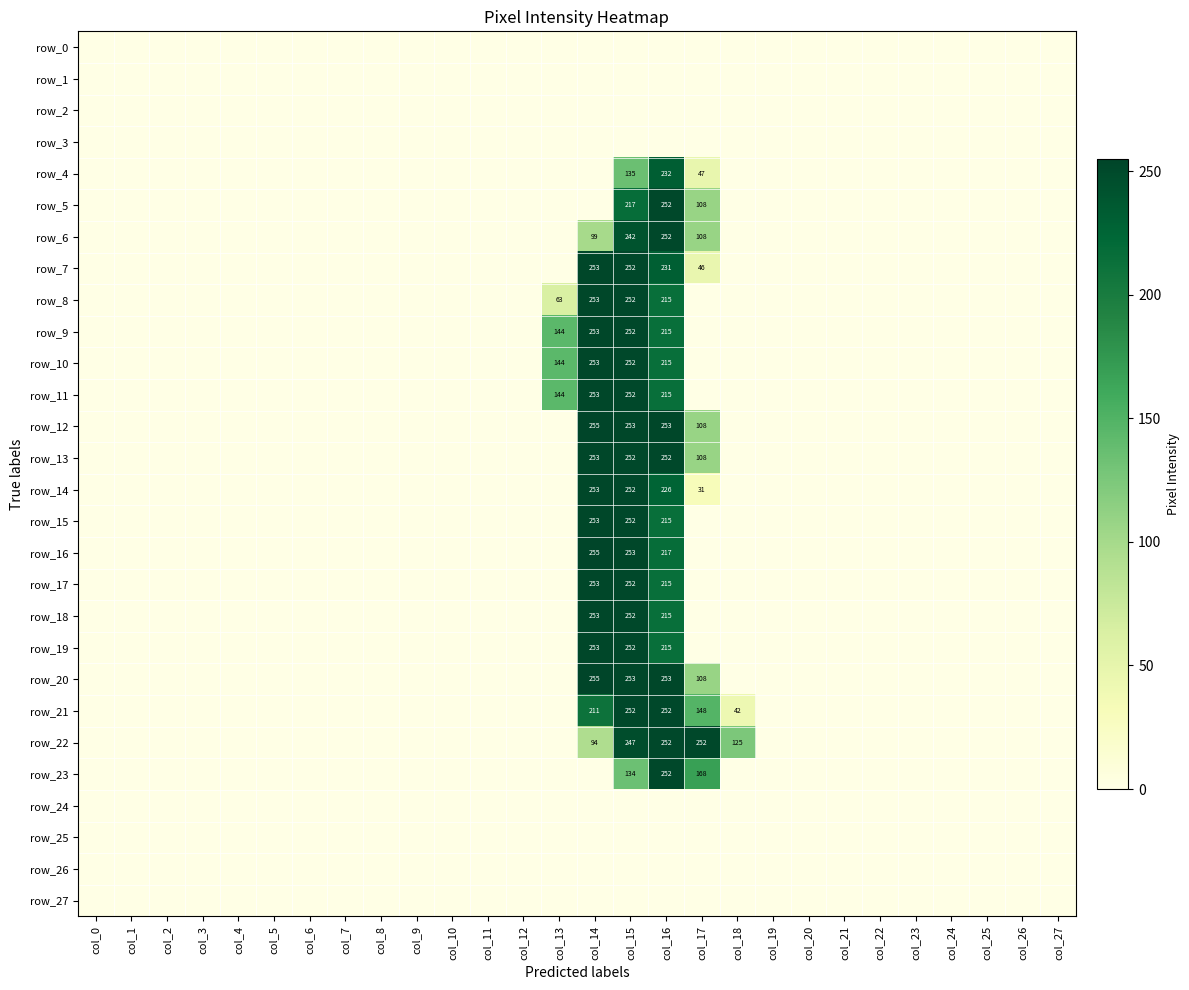

Which series has the largest total across all categories?

row_22